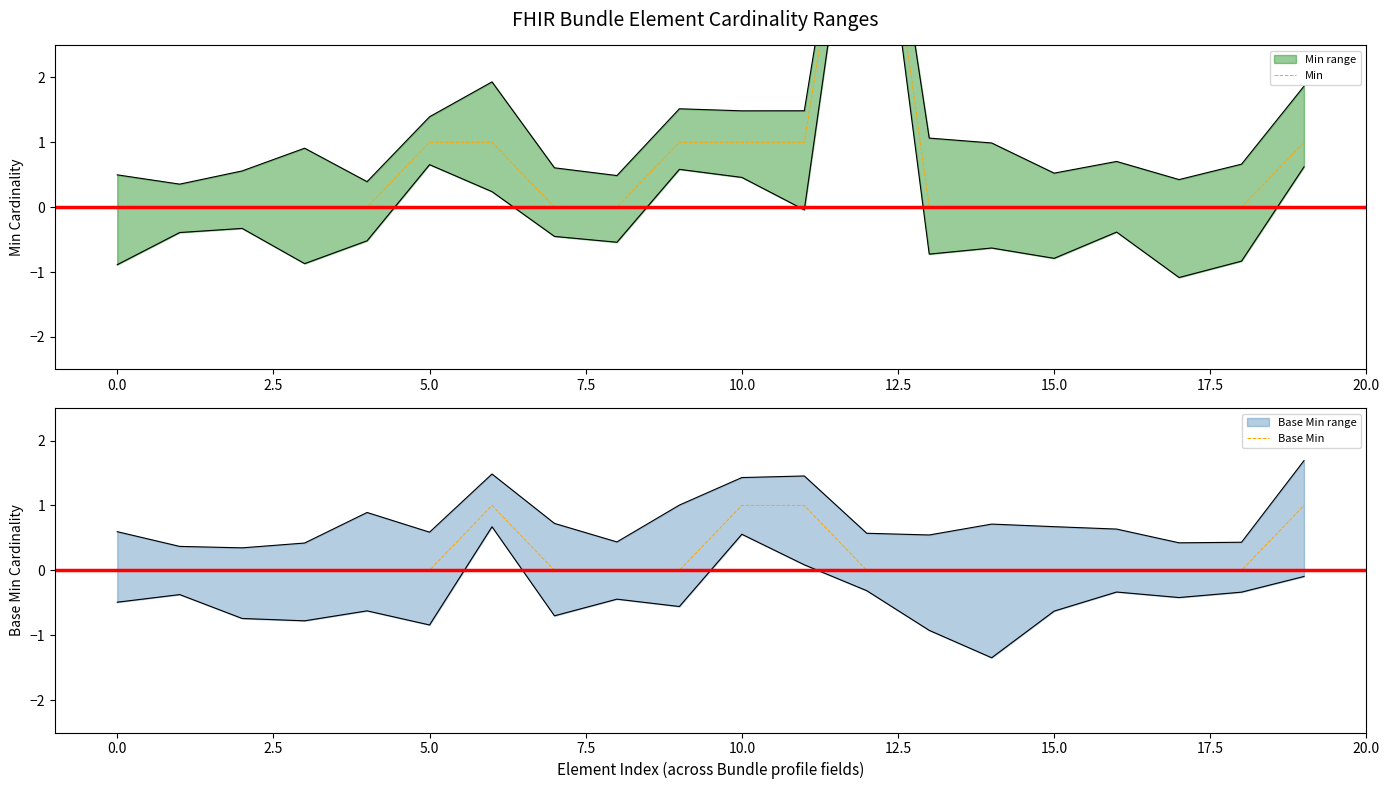

Which series has the largest total across all categories?

Min